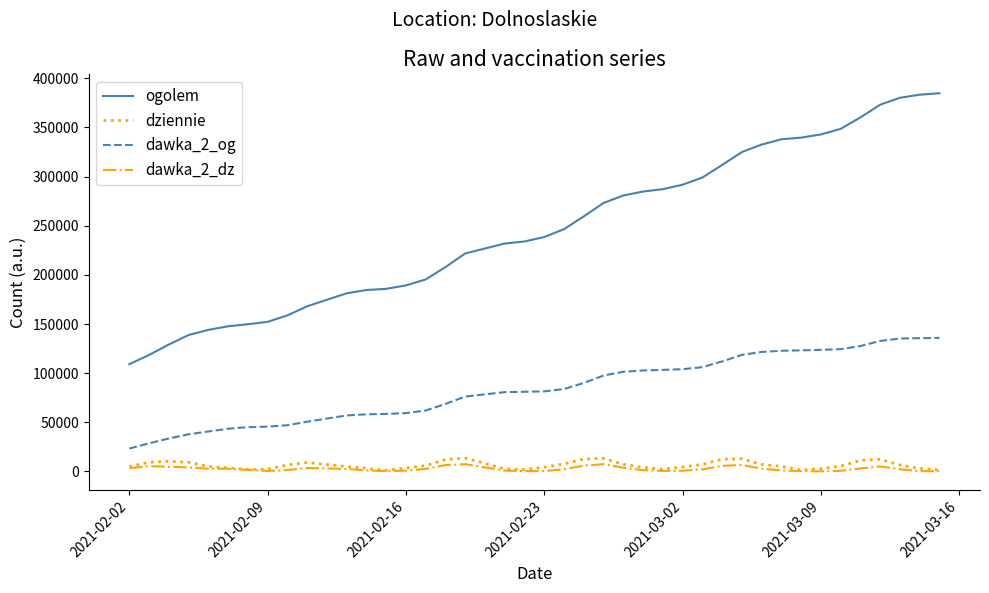

Does the chart have visible grid lines?

No